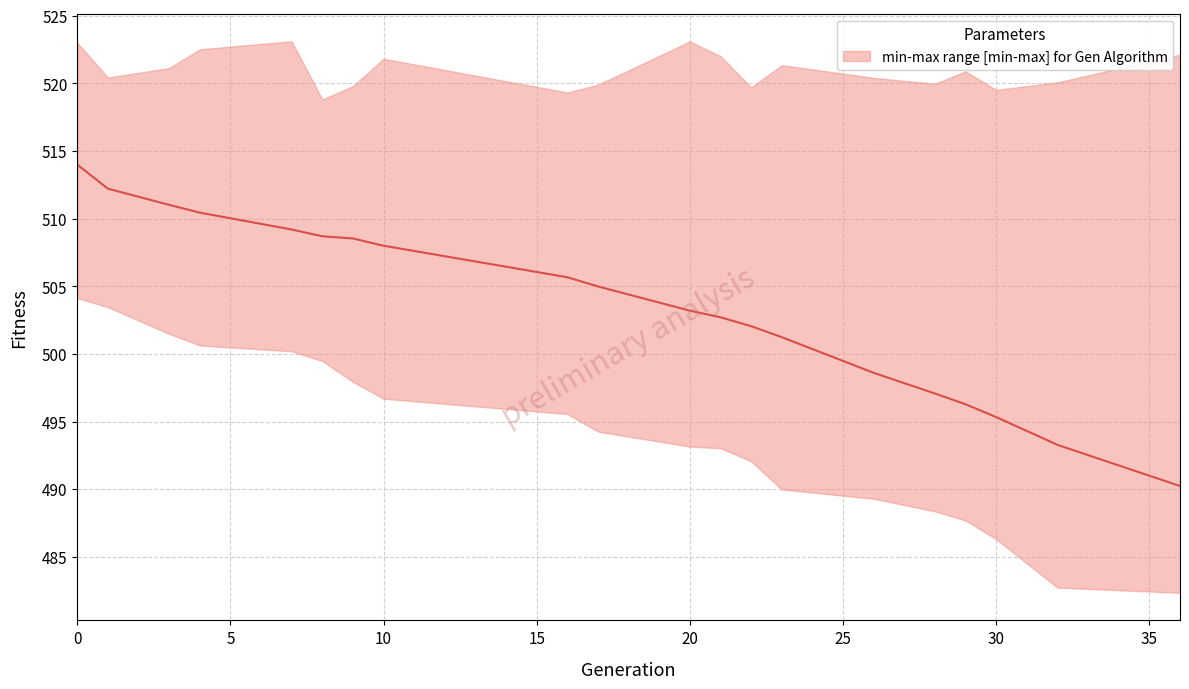

What is the value of the 13th point from the left?

502.0